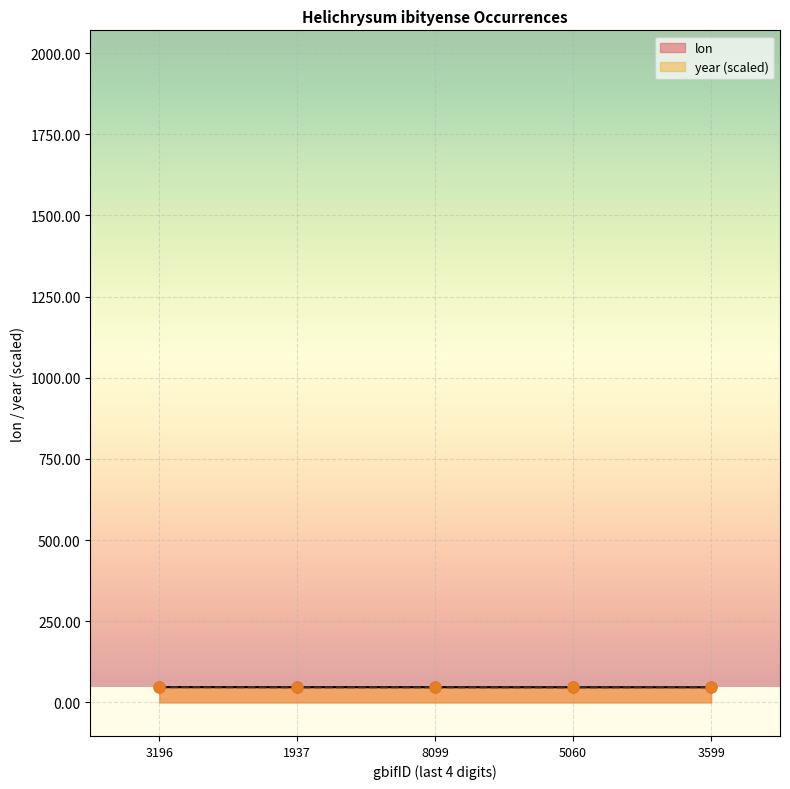

Which series contains the lowest Y value?

lon